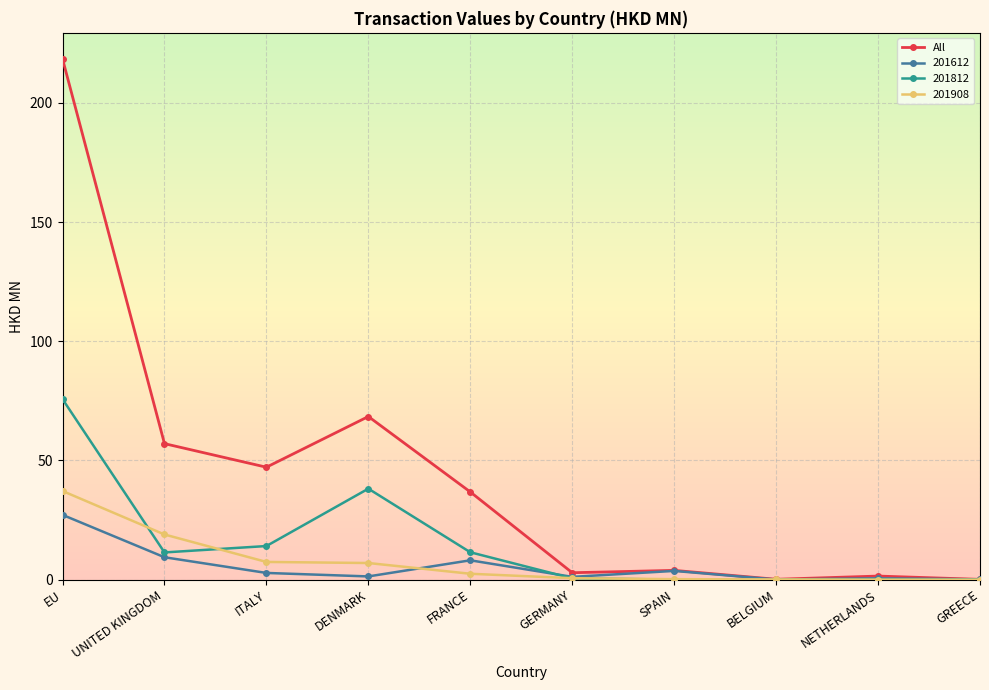

True or false: 201812 has a value of 0.0 at NETHERLANDS.

True